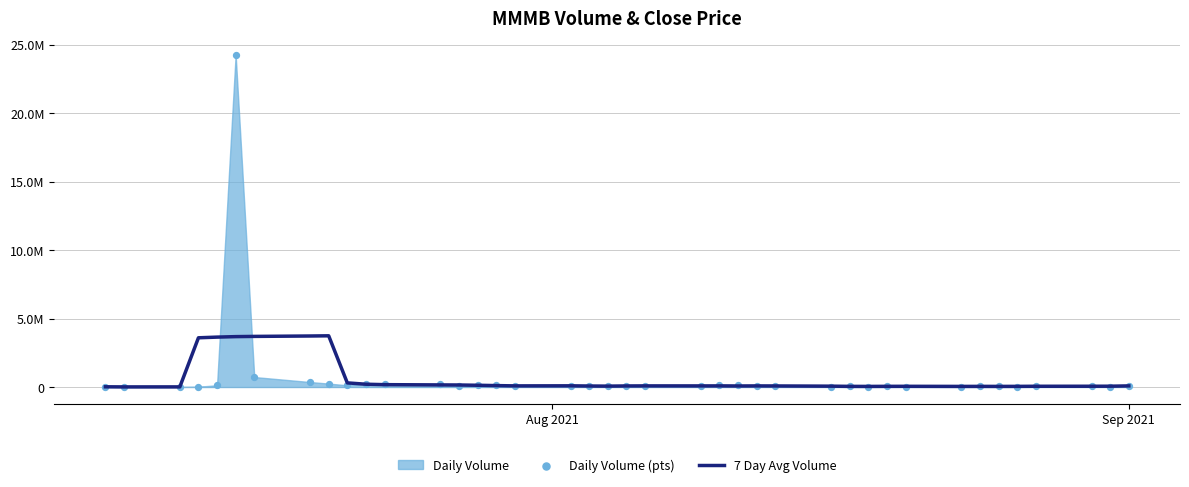

Which series has the widest spread of Y values?

Daily Volume (pts)